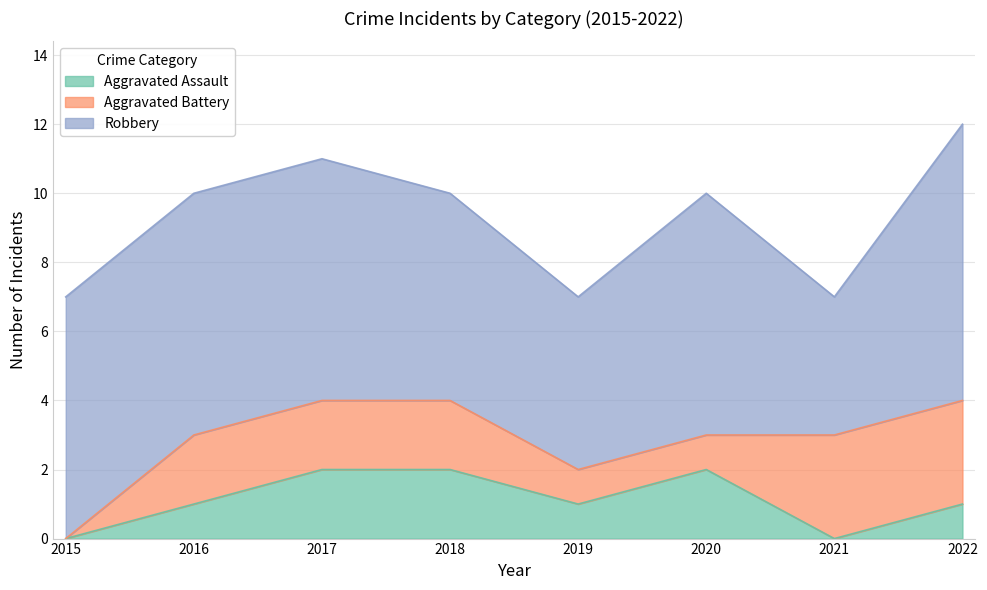

Count the Aggravated Assault values in the range 1 to 2.

6